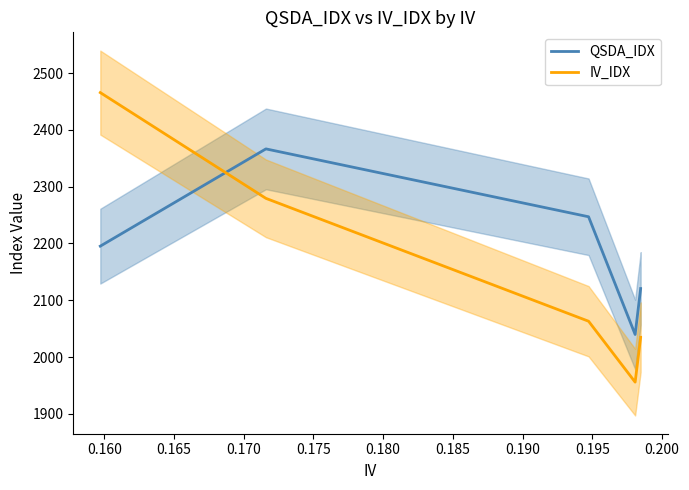

What is the average value of the QSDA_IDX series?

2181.7